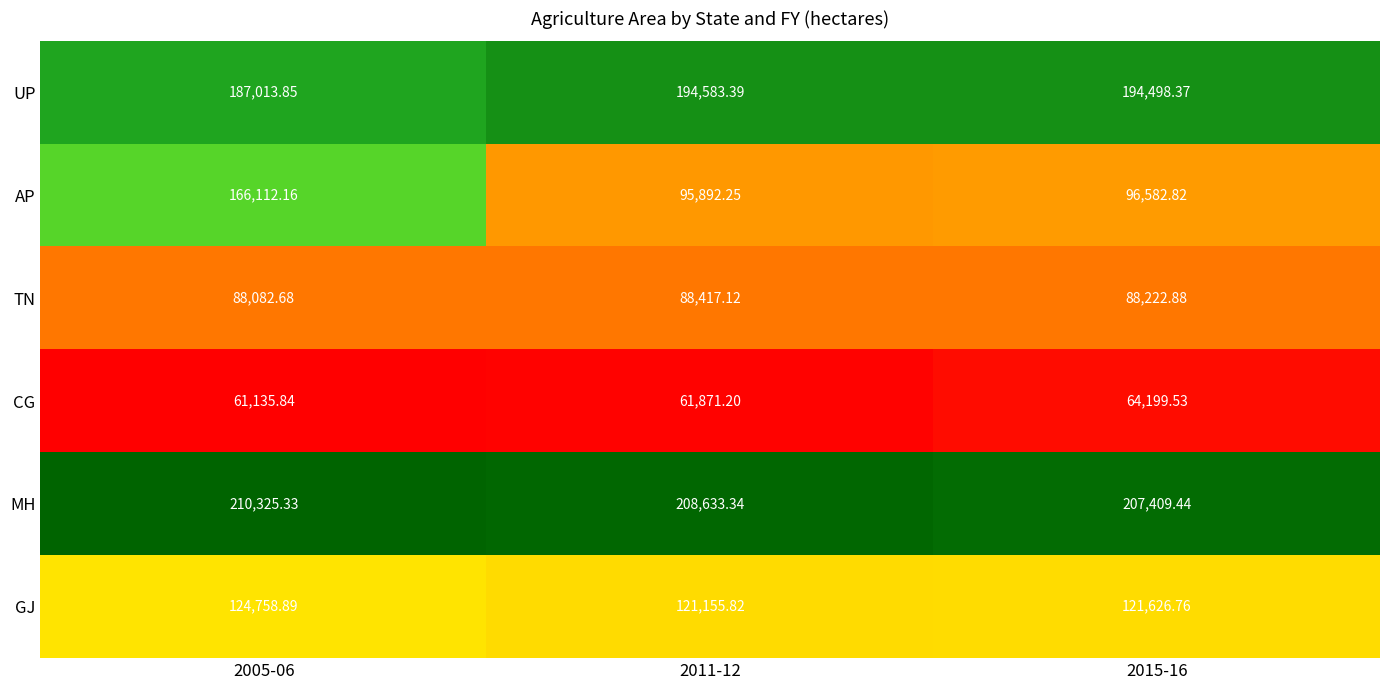

At which category does the chart reach its peak across all series?

2005-06